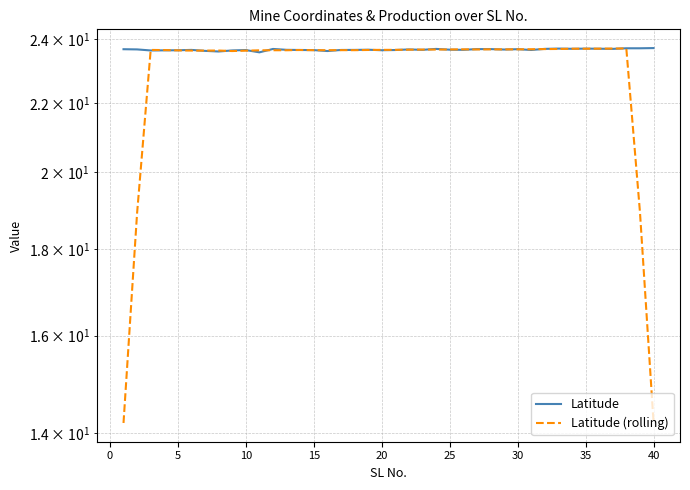

Rank the series at 35 from lowest to highest value.

Latitude (rolling), Latitude